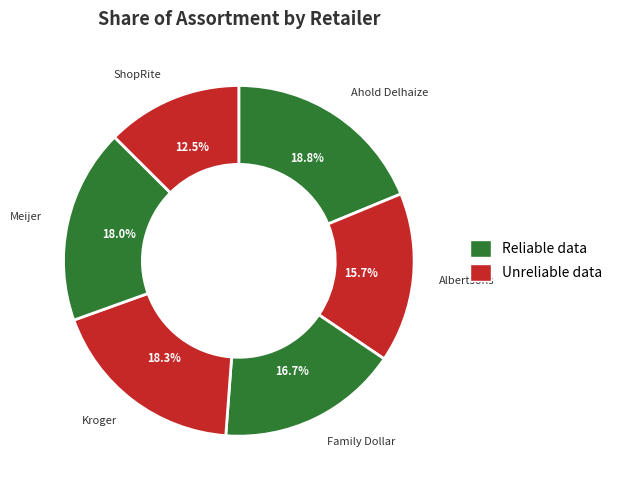

Approximately how many times larger is the value at Kroger compared to Meijer?

1.0